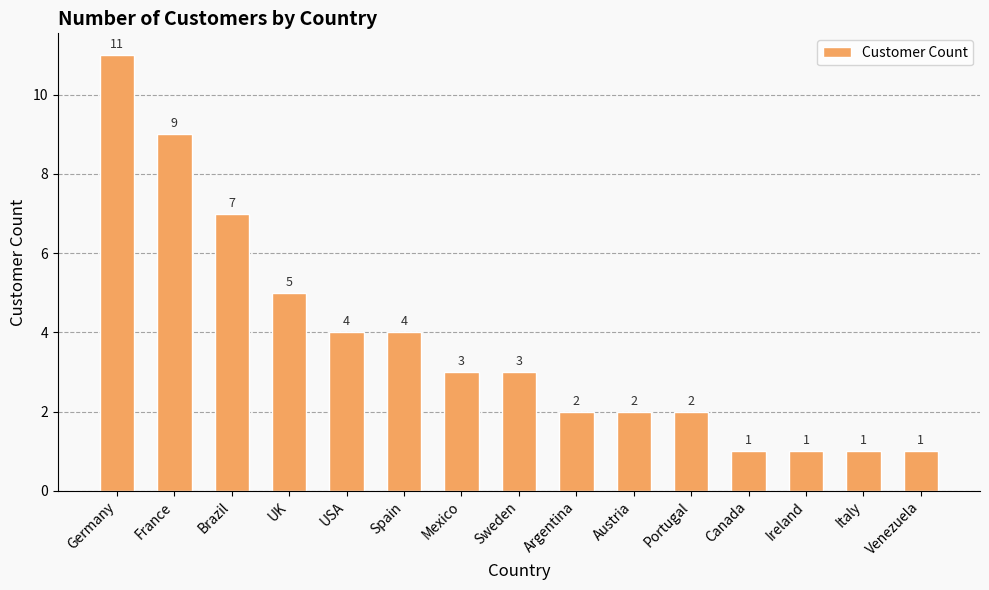

Reading left to right, what are all the values shown in this chart?

11	9	7	5	4	4	3	3	2	2	2	1	1	1	1